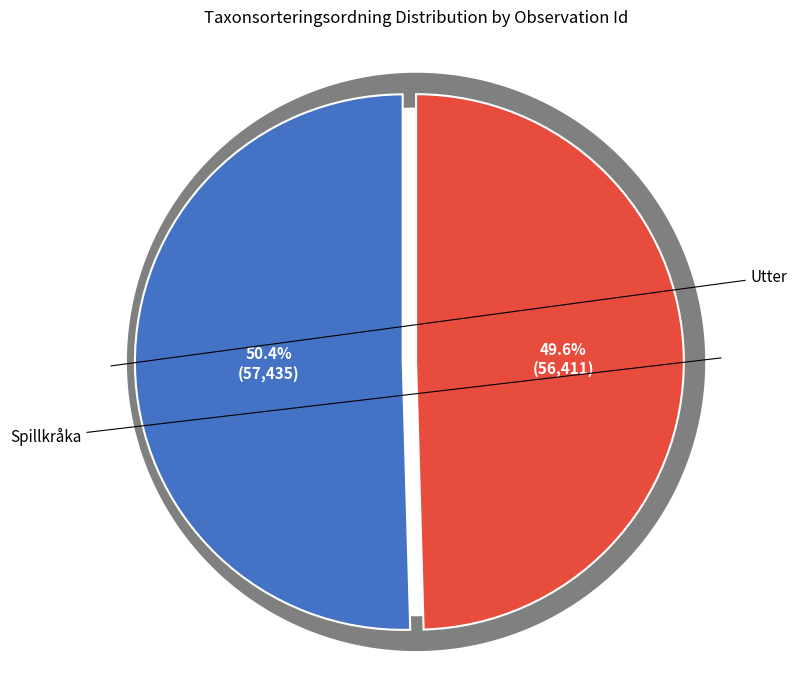

Is there a majority slice in this chart?

Yes